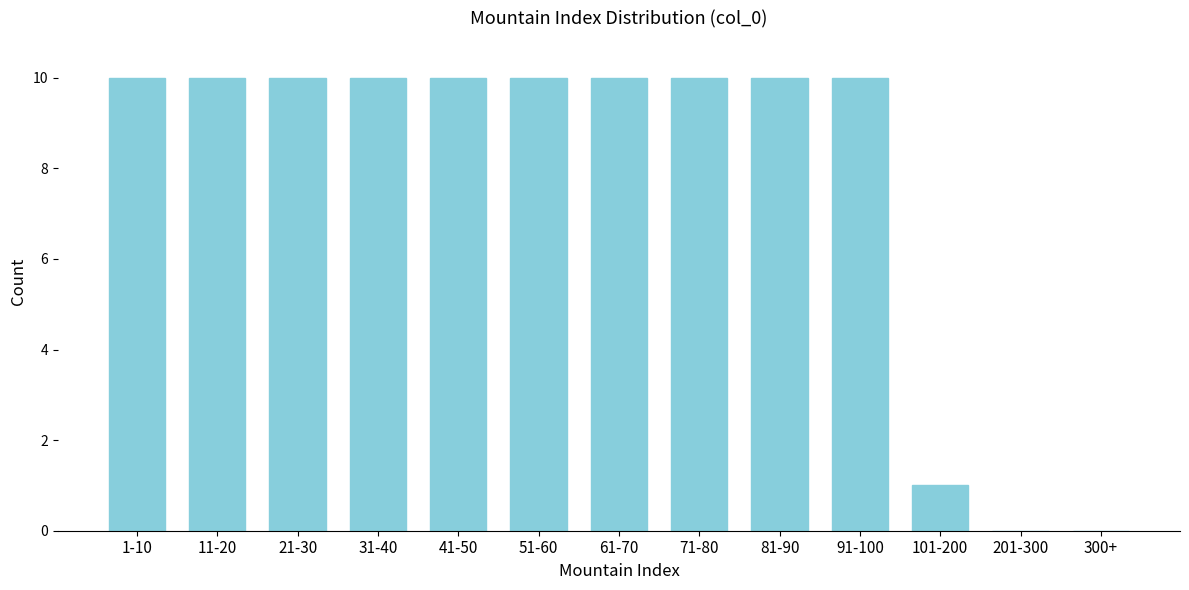

Reading left to right, what are all the values shown in this chart?

1-10=10	11-20=10	21-30=10	31-40=10	41-50=10	51-60=10	61-70=10	71-80=10	81-90=10	91-100=10	101-200=1	201-300=0	300+=0